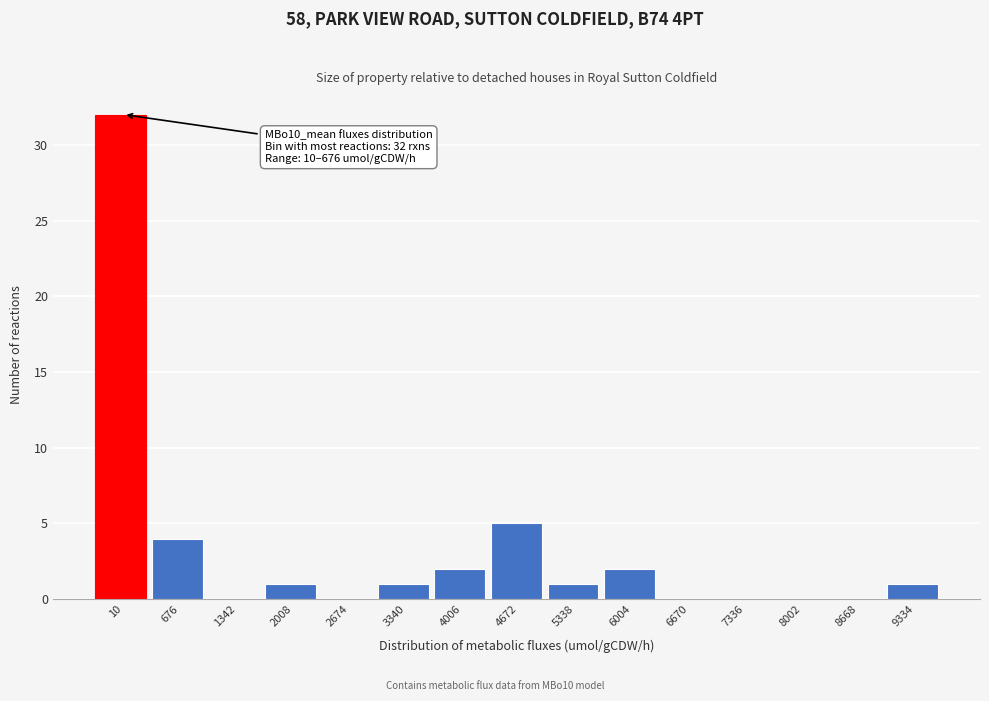

Reading right to left, what are all the values shown in this chart?

9334=1	8668=0	8002=0	7336=0	6670=0	6004=2	5338=1	4672=5	4006=2	3340=1	2674=0	2008=1	1342=0	676=4	10=32